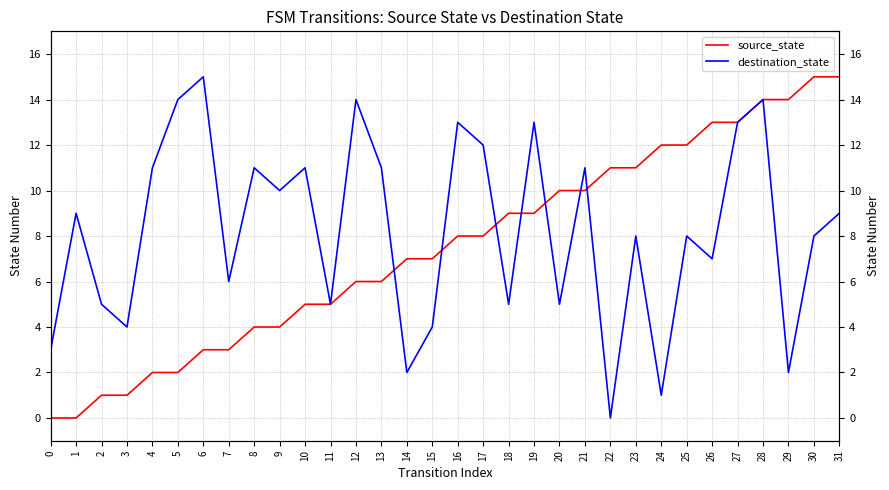

What is the difference between the maximum and minimum values in the source_state series?

15